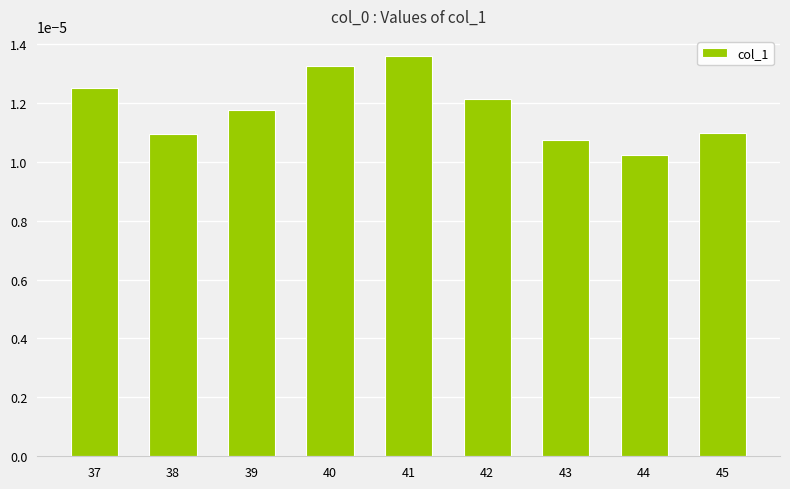

Count the values in the range 0 to 1.

9